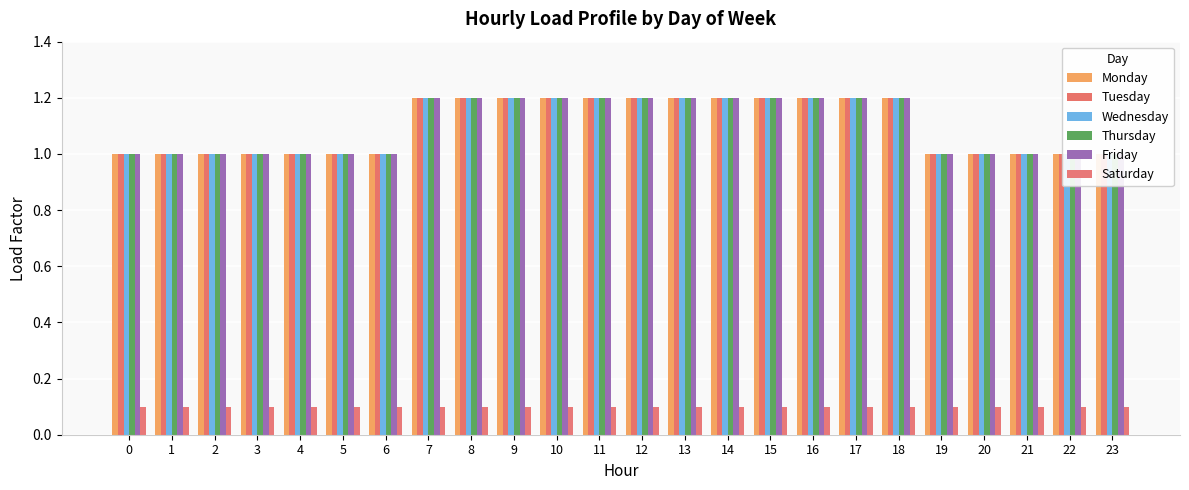

What is the average value of the Tuesday series?

1.1